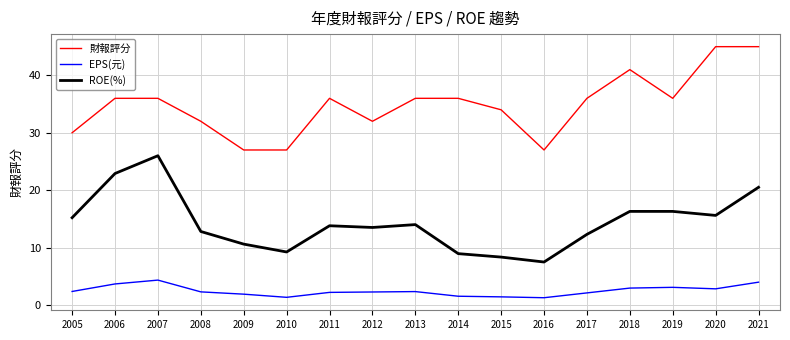

Where does the EPS(元) series first go above 2?

2005